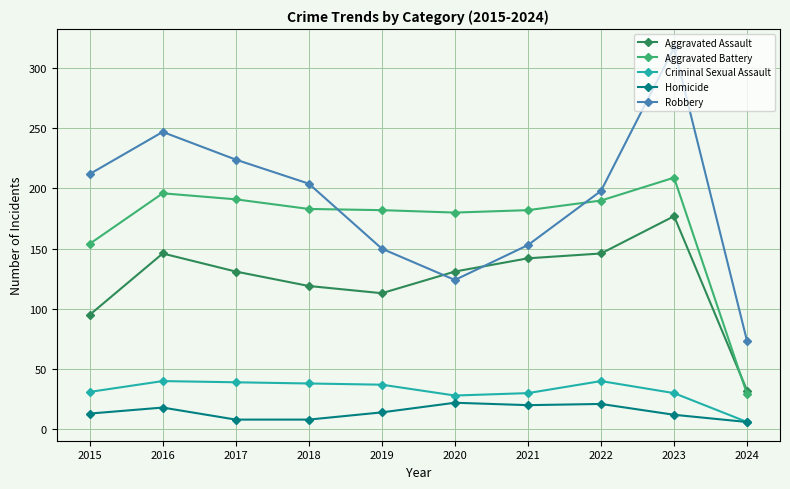

What is the difference between the maximum and minimum values in the Aggravated Battery series?

180